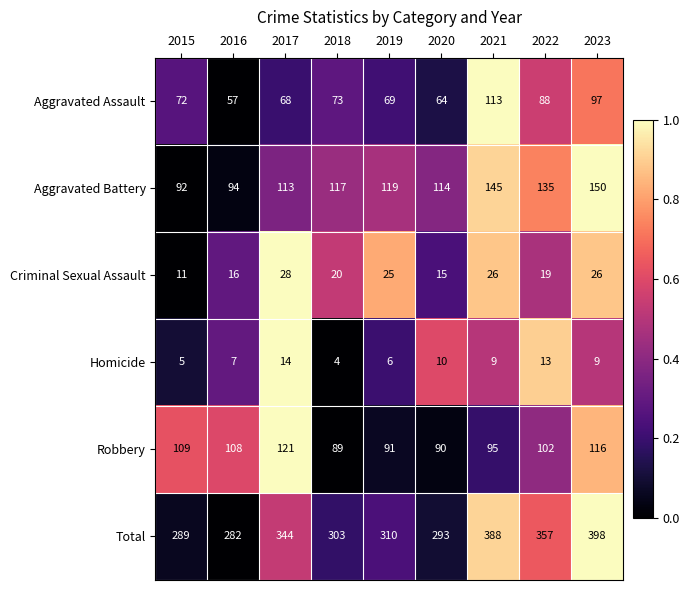

What is the difference between the maximum and second lowest values in the Aggravated Battery series?

56